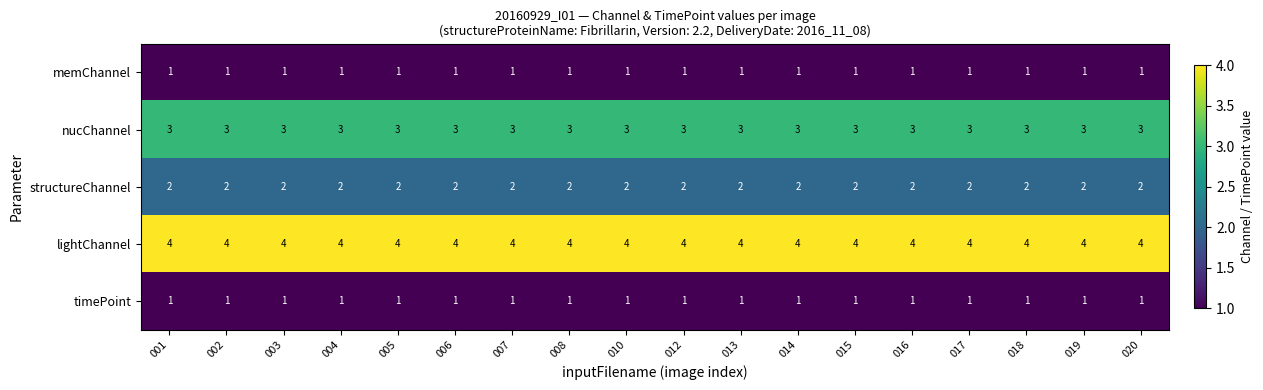

What is the sum of all lightChannel values?

72